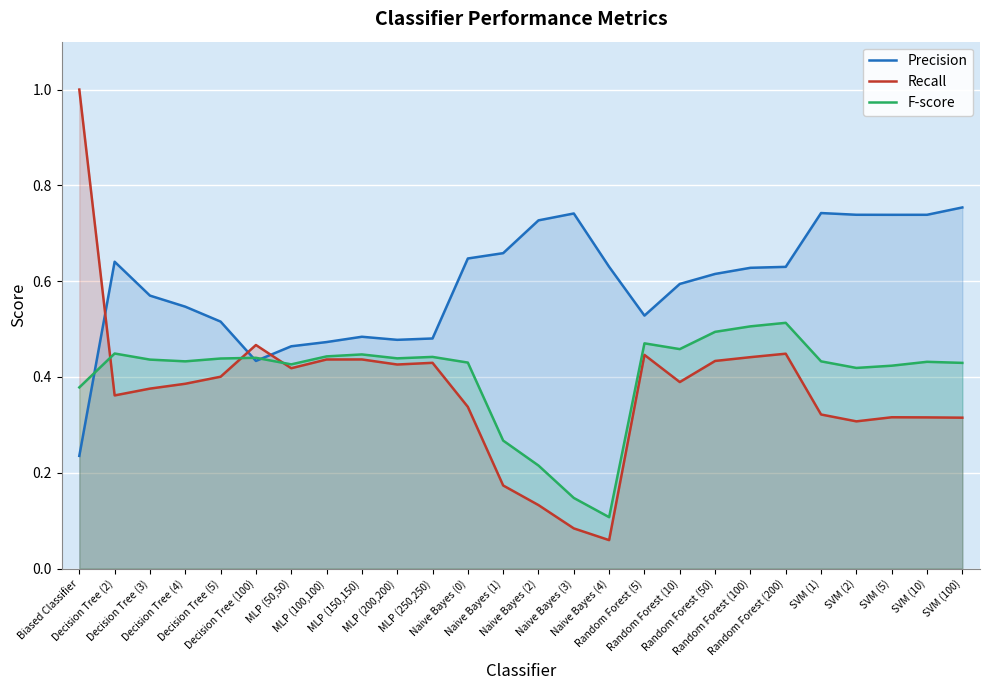

What is the average value of the Precision series?

0.6